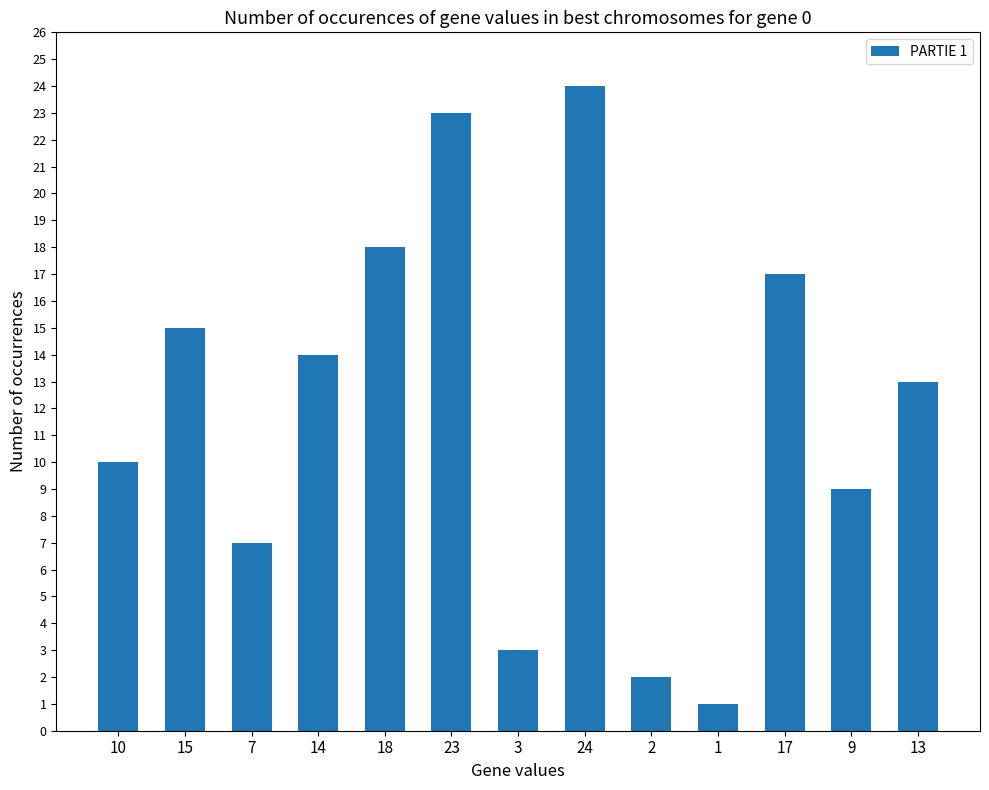

What is the difference between the maximum and second lowest values?

22